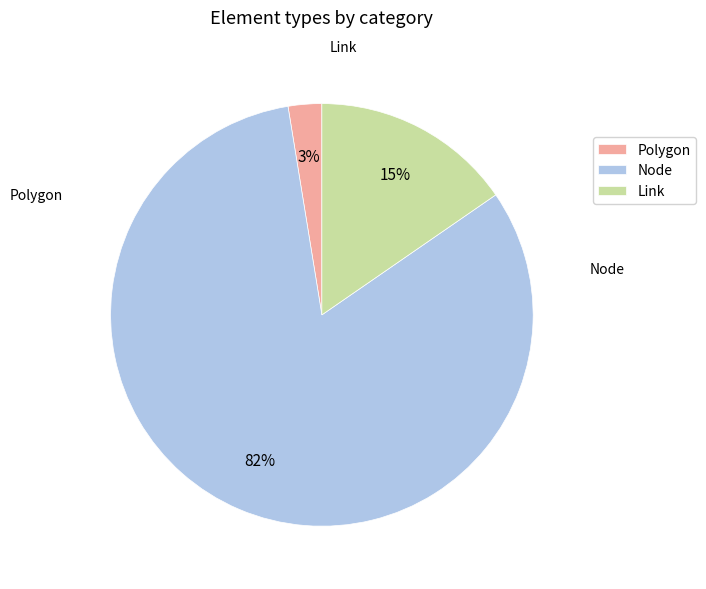

Which has a higher value, Link or Polygon?

Link